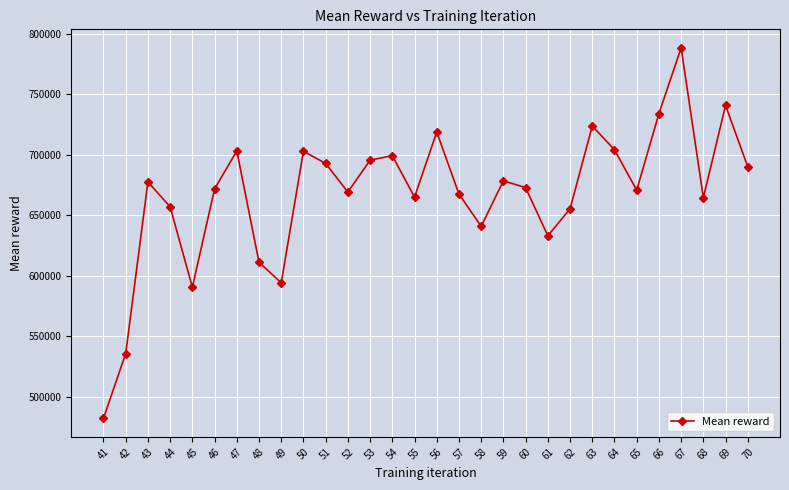

What is the value of the 20th point from the left?

672803